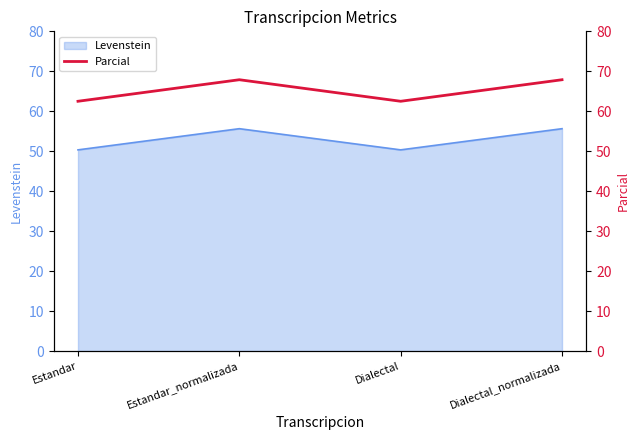

Which category has the lowest value across all series?

Estandar